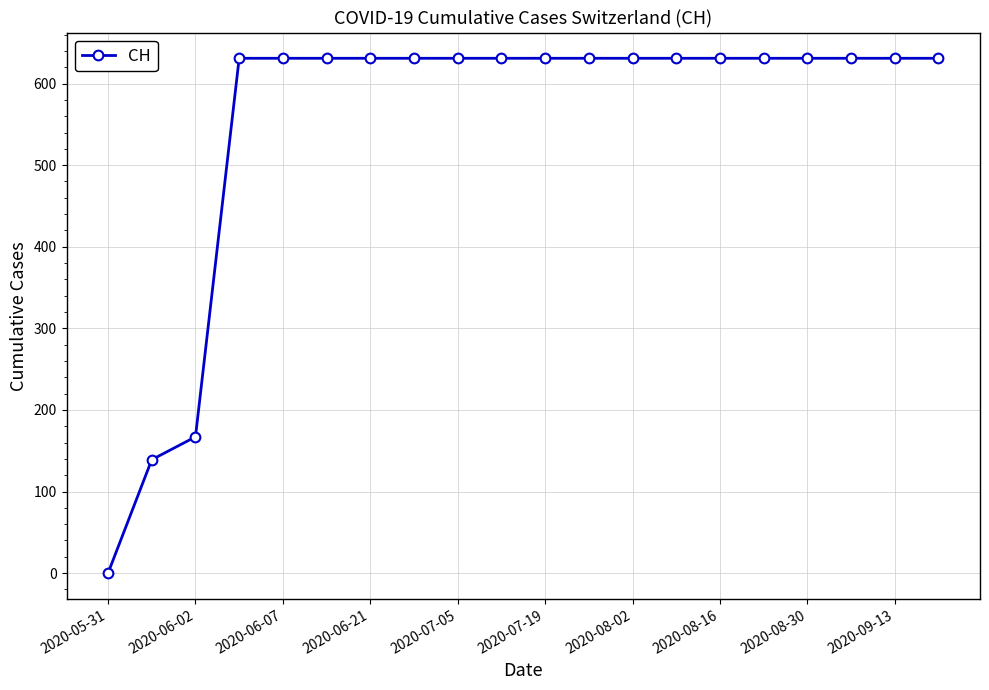

What is the greatest value displayed?

631